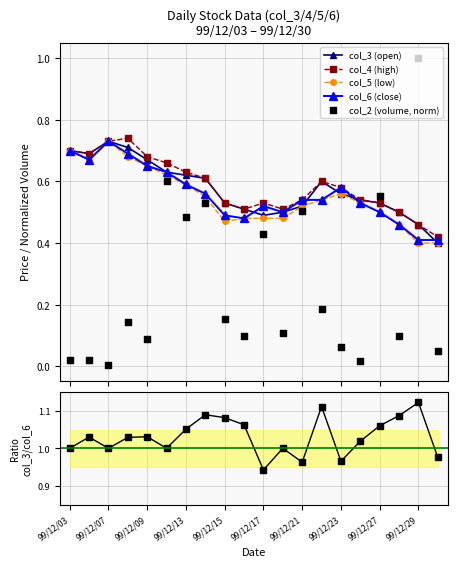

At how many categories does at least one series exceed 0?

20